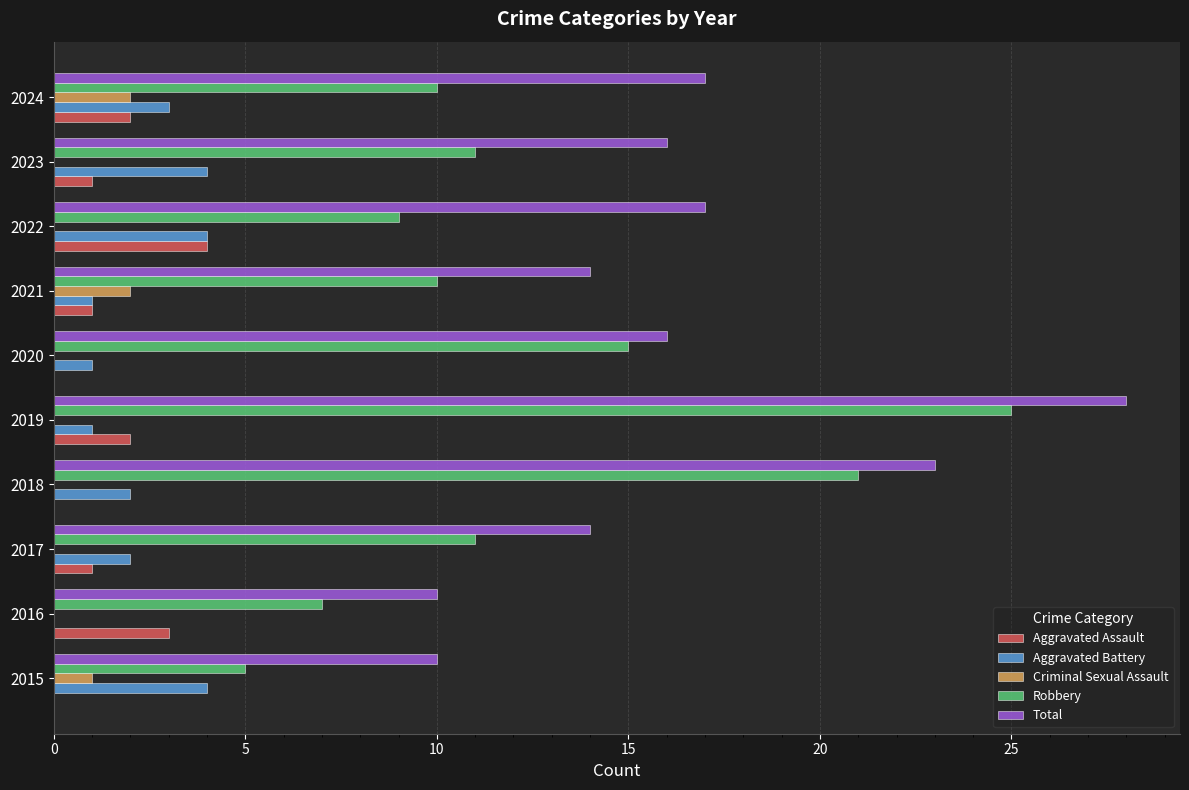

What value does the Robbery series have at 2018?

21